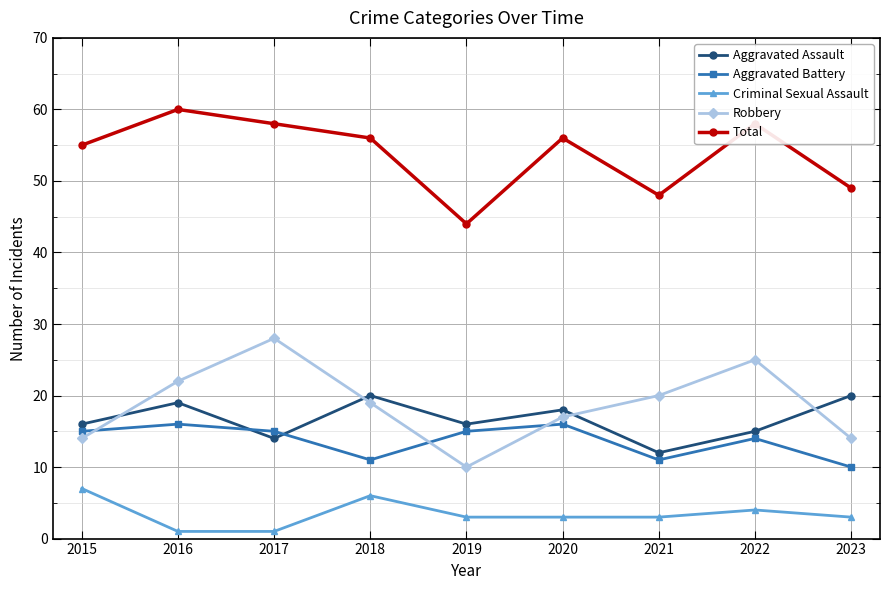

What is the spread (max minus min) of values at 2016?

59